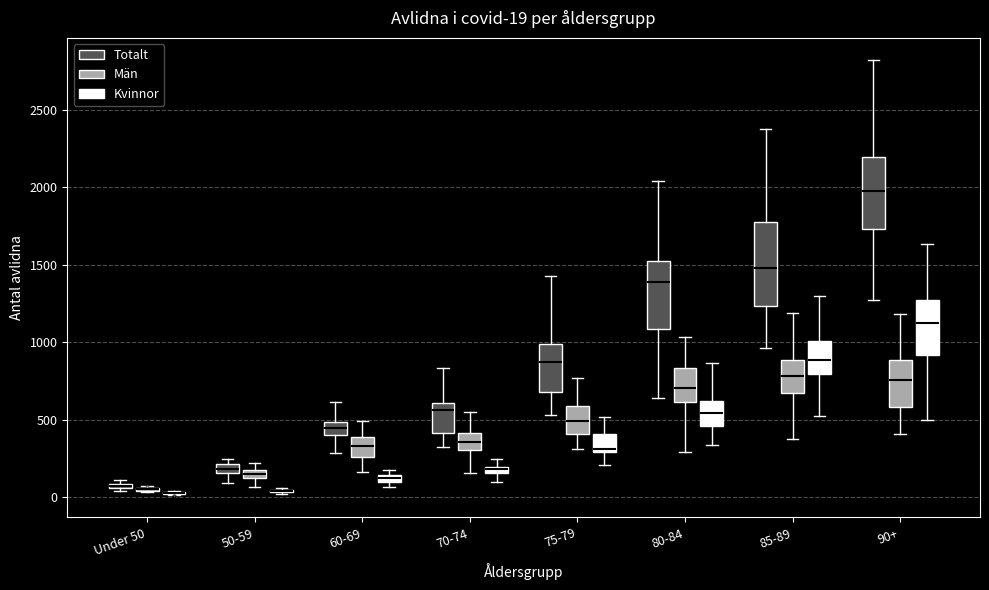

Comparing the boxes themselves (not the whiskers), which one is the tallest?

85-89 (Totalt)